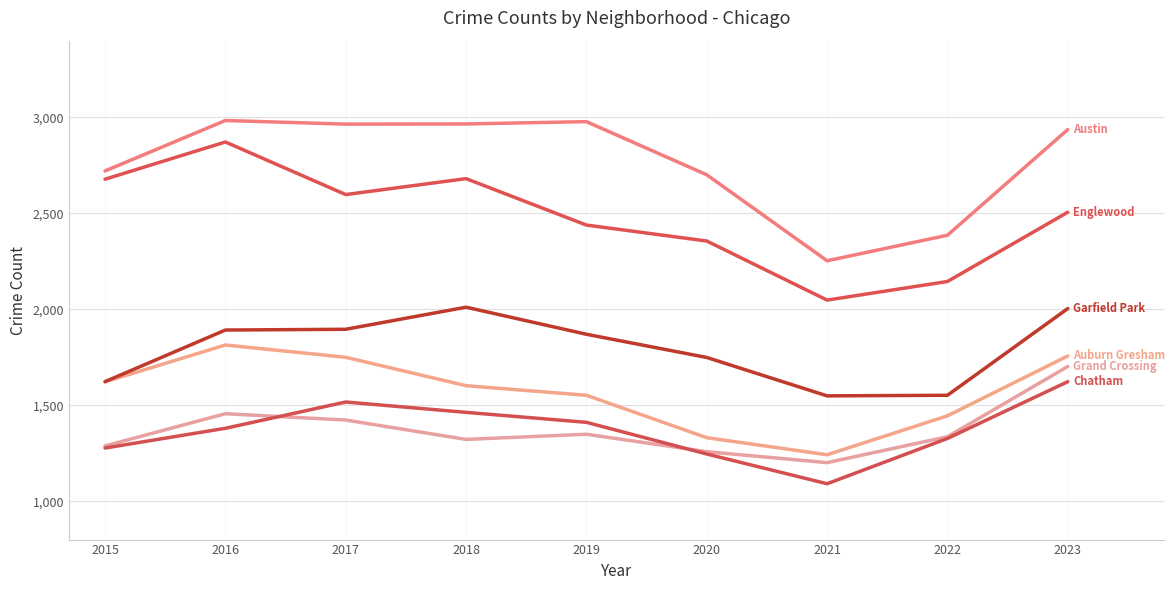

How many lines are shown in the chart?

6